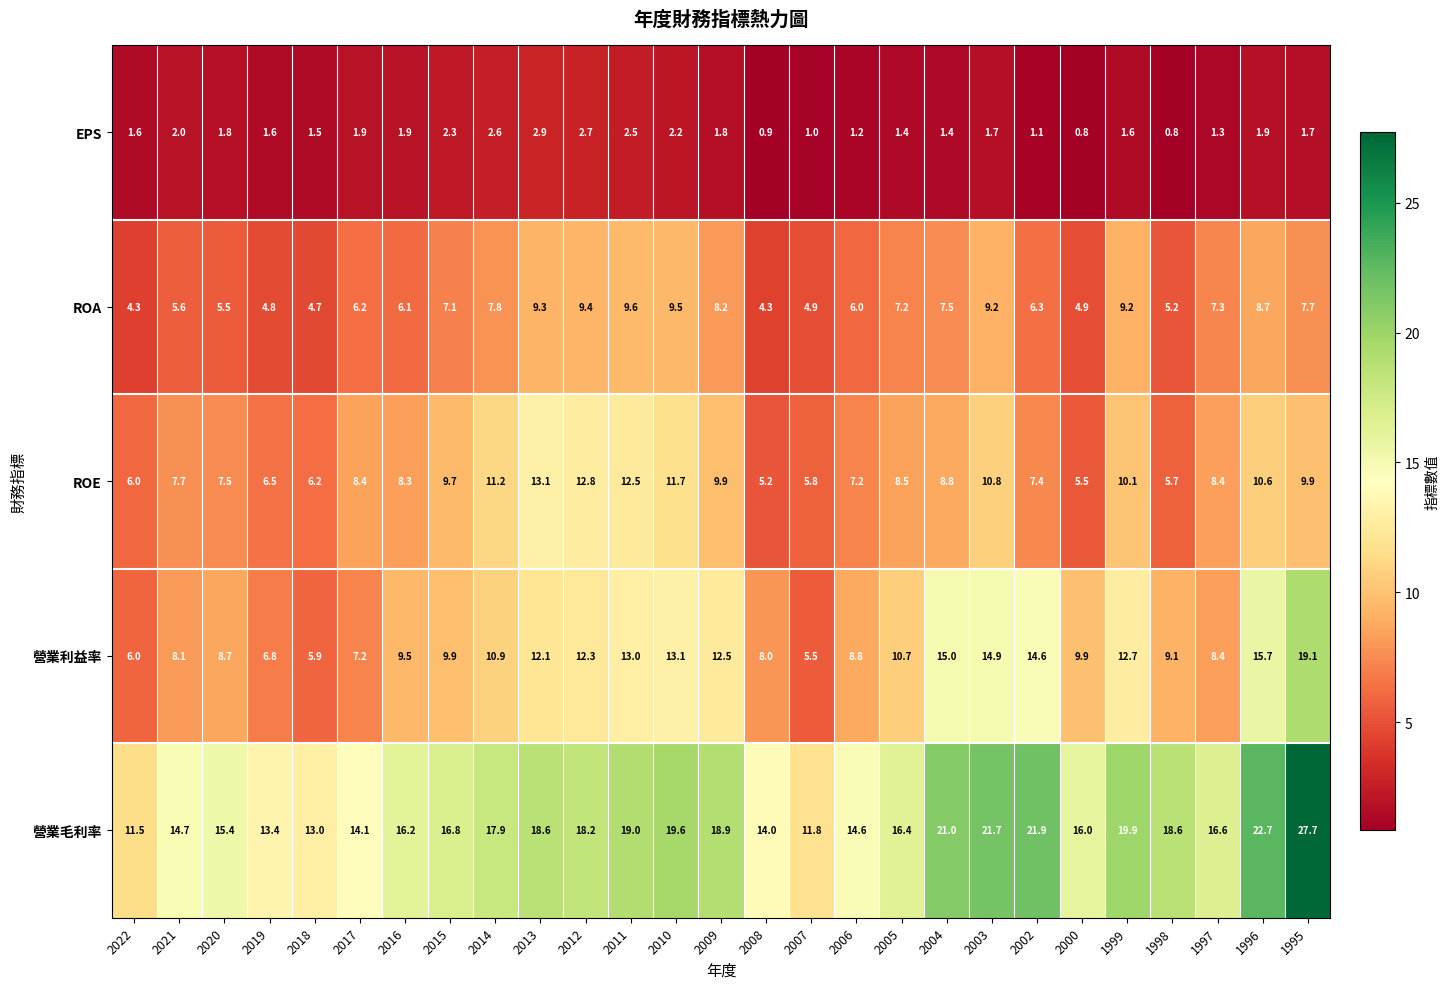

What is the total value across all series at 2010?

56.1